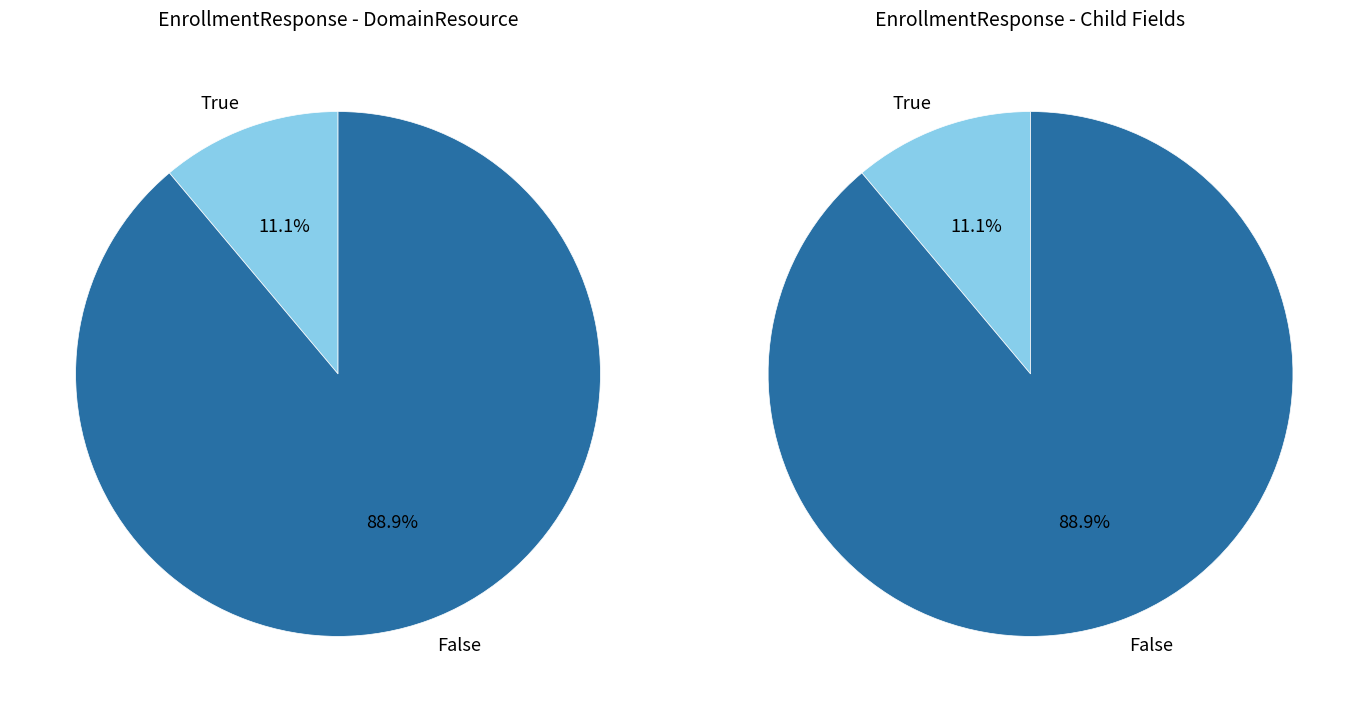

How many slices are in this pie chart?

2